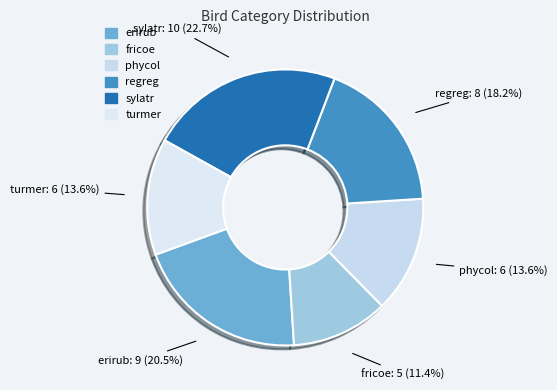

To the nearest percent, what is the difference between the largest and smallest slice percentages?

11%